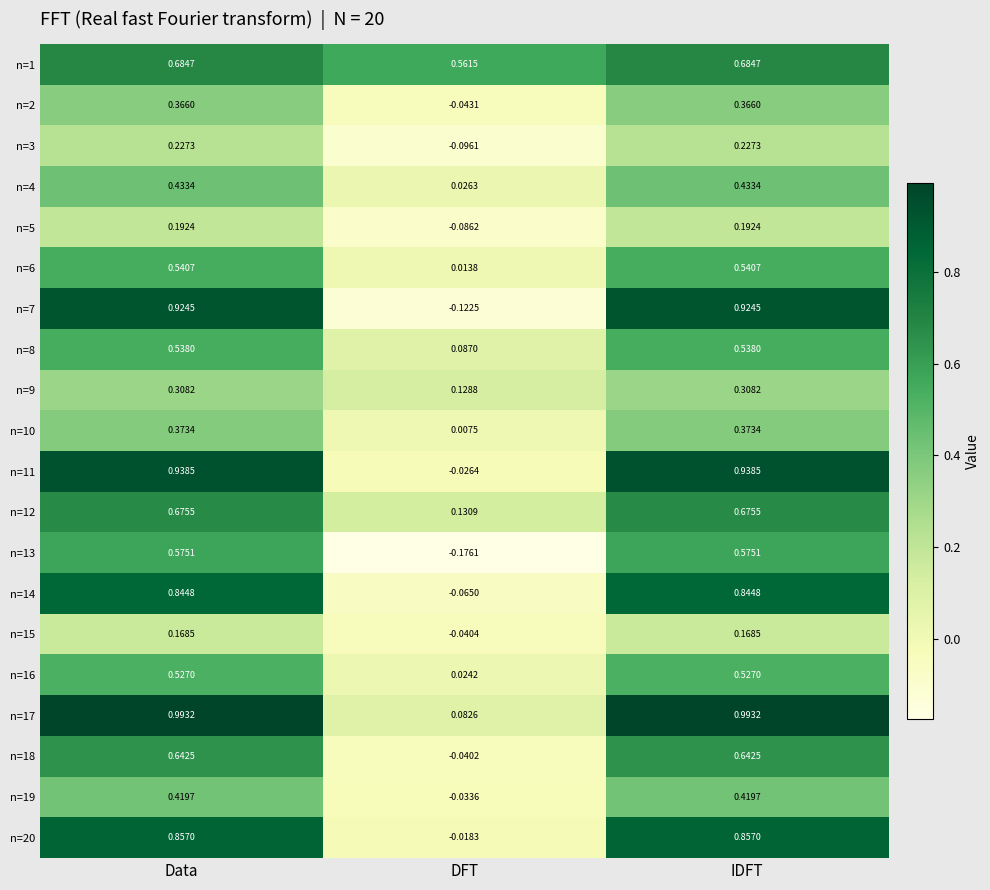

At which label does n=2 first exceed 0?

Data